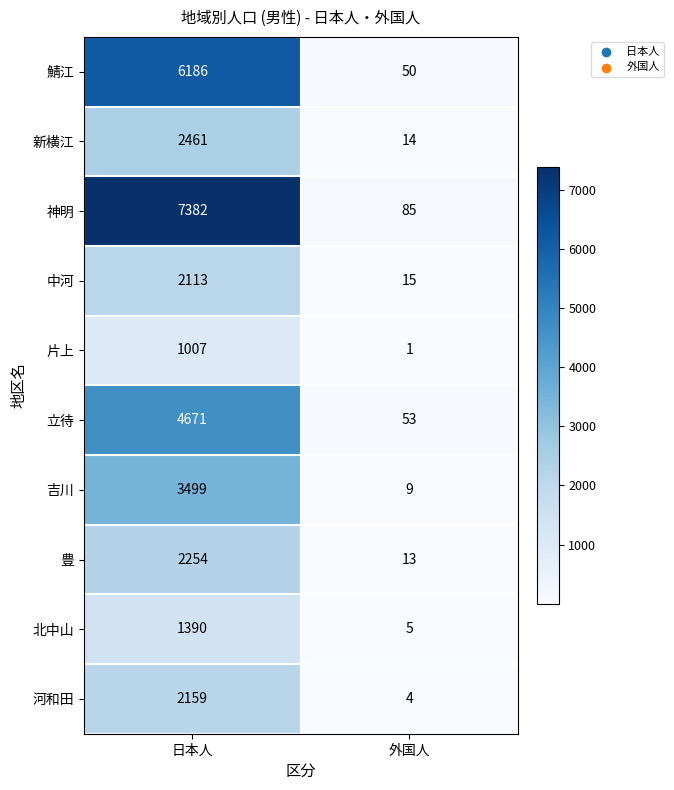

How many distinct data groups are displayed?

10